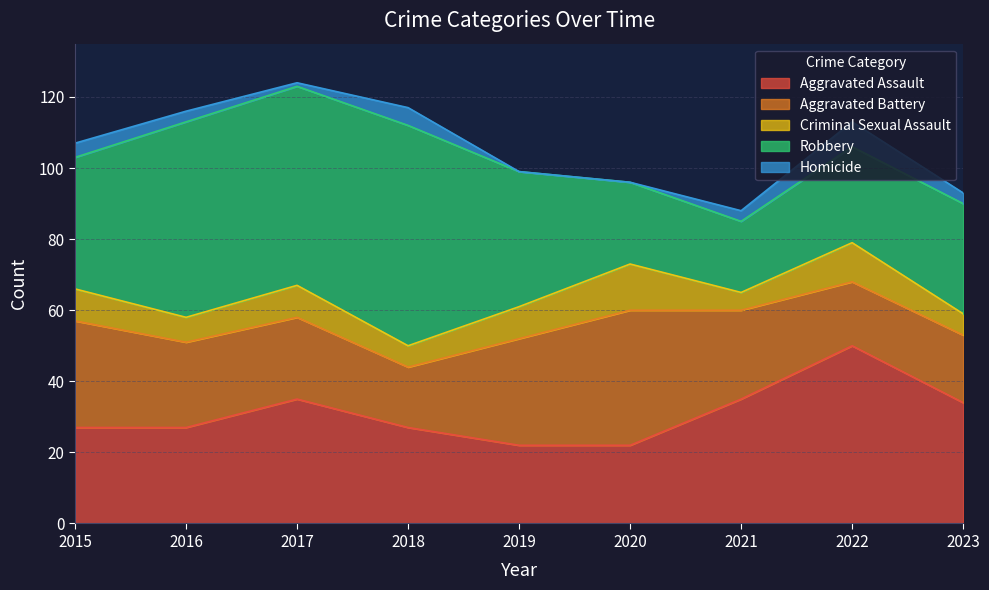

List the series in order of their overall mean, lowest first.

Homicide, Criminal Sexual Assault, Aggravated Battery, Aggravated Assault, Robbery